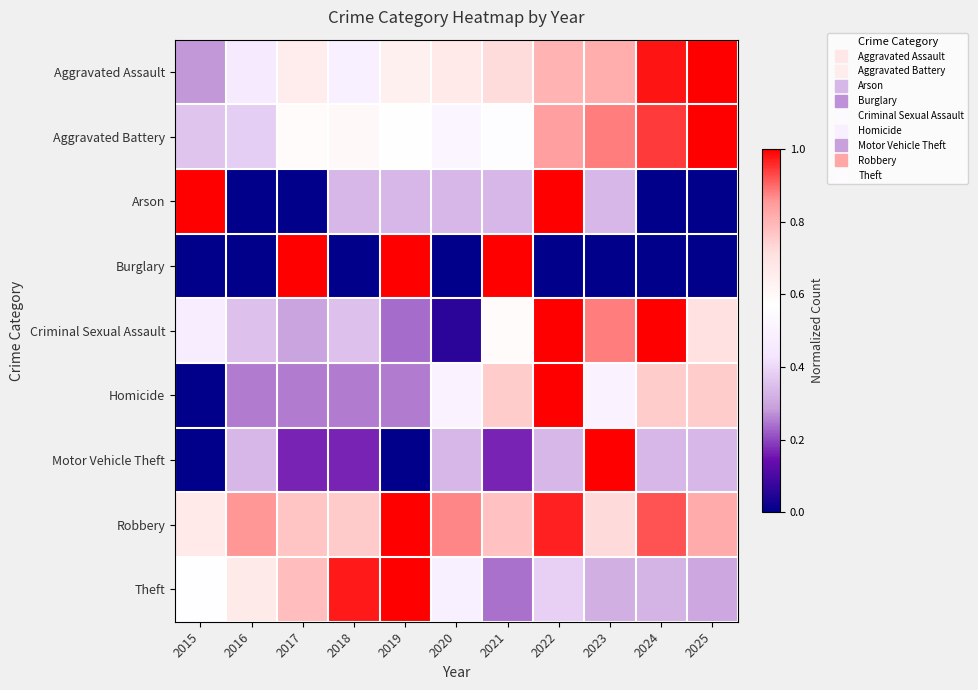

Reading left to right, list all the values displayed in this chart.

Aggravated Assault: 2015=0.3	2016=0.5	2017=0.6	2018=0.5	2019=0.6	2020=0.7	2021=0.7	2022=0.8	2023=0.8	2024=1.0	2025=1.0
Aggravated Battery: 2015=0.4	2016=0.4	2017=0.6	2018=0.6	2019=0.6	2020=0.5	2021=0.6	2022=0.8	2023=0.9	2024=0.9	2025=1.0
Arson: 2015=1.0	2016=0.0	2017=0.0	2018=0.3	2019=0.3	2020=0.3	2021=0.3	2022=1.0	2023=0.3	2024=0.0	2025=0.0
Burglary: 2015=0.0	2016=0.0	2017=1.0	2018=0.0	2019=1.0	2020=0.0	2021=1.0	2022=0.0	2023=0.0	2024=0.0	2025=0.0
Criminal Sexual Assault: 2015=0.5	2016=0.4	2017=0.3	2018=0.4	2019=0.2	2020=0.1	2021=0.6	2022=1.0	2023=0.9	2024=1.0	2025=0.7
Homicide: 2015=0.0	2016=0.2	2017=0.2	2018=0.2	2019=0.2	2020=0.5	2021=0.8	2022=1.0	2023=0.5	2024=0.8	2025=0.8
Motor Vehicle Theft: 2015=0.0	2016=0.3	2017=0.2	2018=0.2	2019=0.0	2020=0.3	2021=0.2	2022=0.3	2023=1.0	2024=0.3	2025=0.3
Robbery: 2015=0.7	2016=0.9	2017=0.8	2018=0.8	2019=1.0	2020=0.9	2021=0.8	2022=1.0	2023=0.7	2024=0.9	2025=0.8
Theft: 2015=0.6	2016=0.7	2017=0.8	2018=1.0	2019=1.0	2020=0.5	2021=0.2	2022=0.4	2023=0.3	2024=0.3	2025=0.3